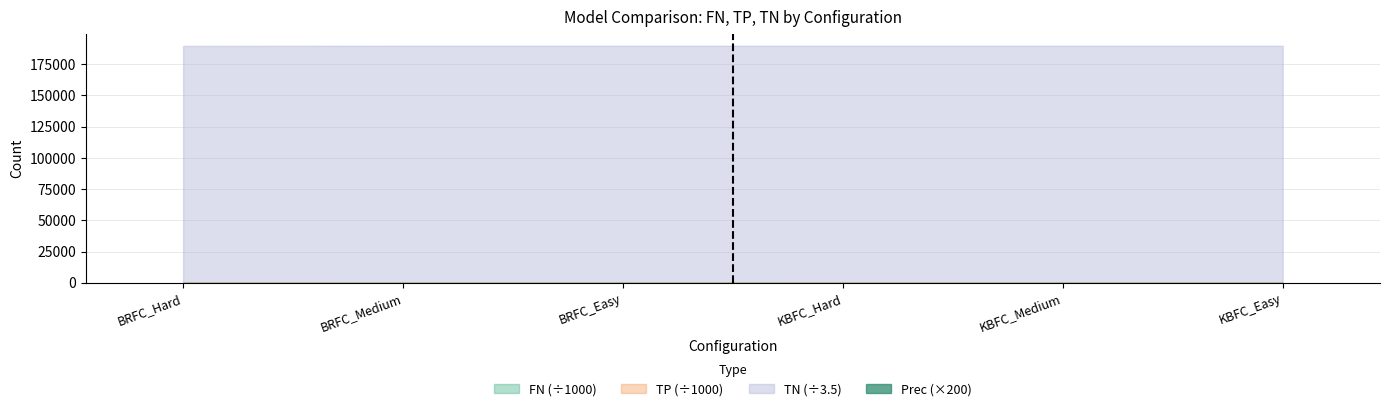

How many values exceed 106?

3